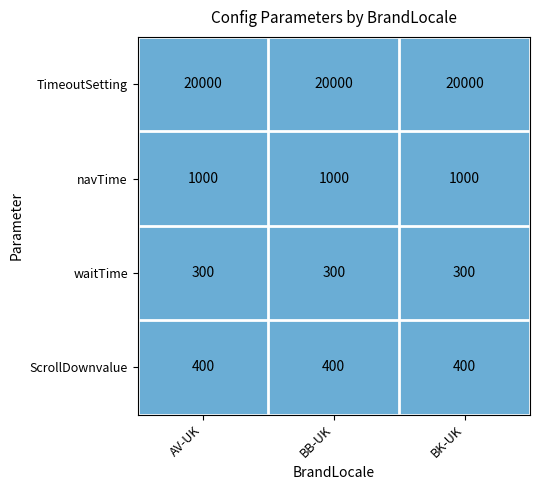

Is it true that waitTime equals 300 at AV-UK?

True